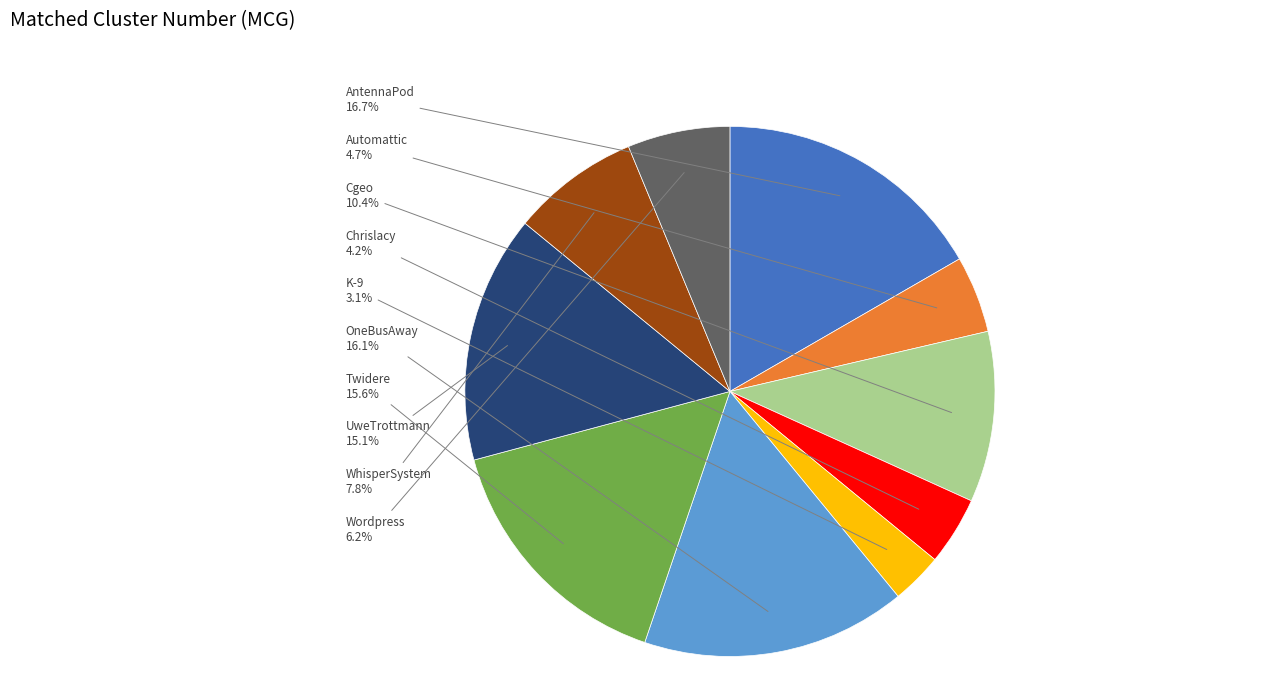

To the nearest percent, what percentage of the pie is UweTrottmann?

15%